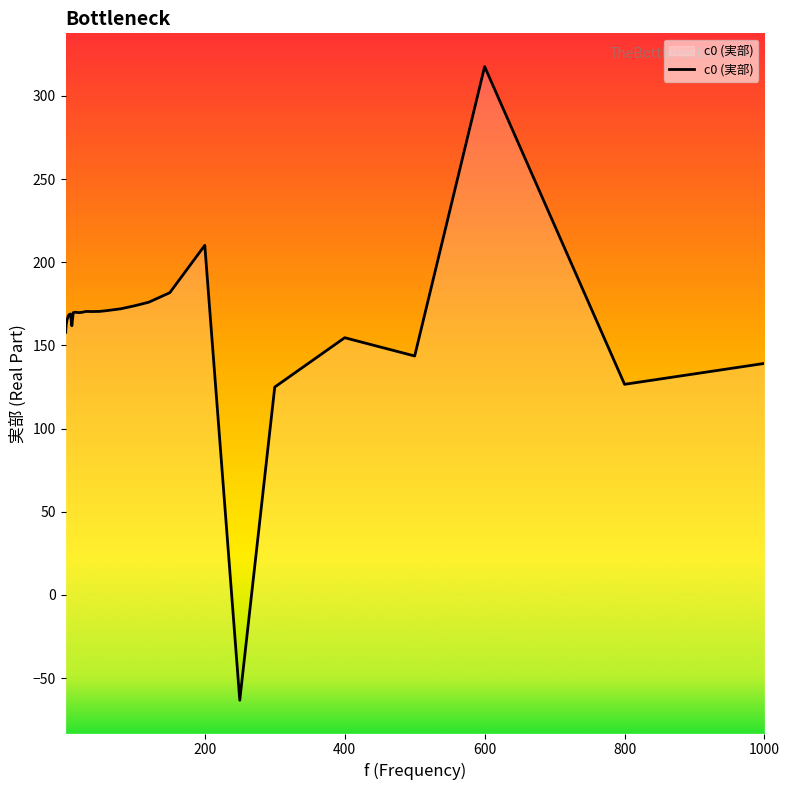

What is the ratio of the value at 1000 to the value at 800?

1.1